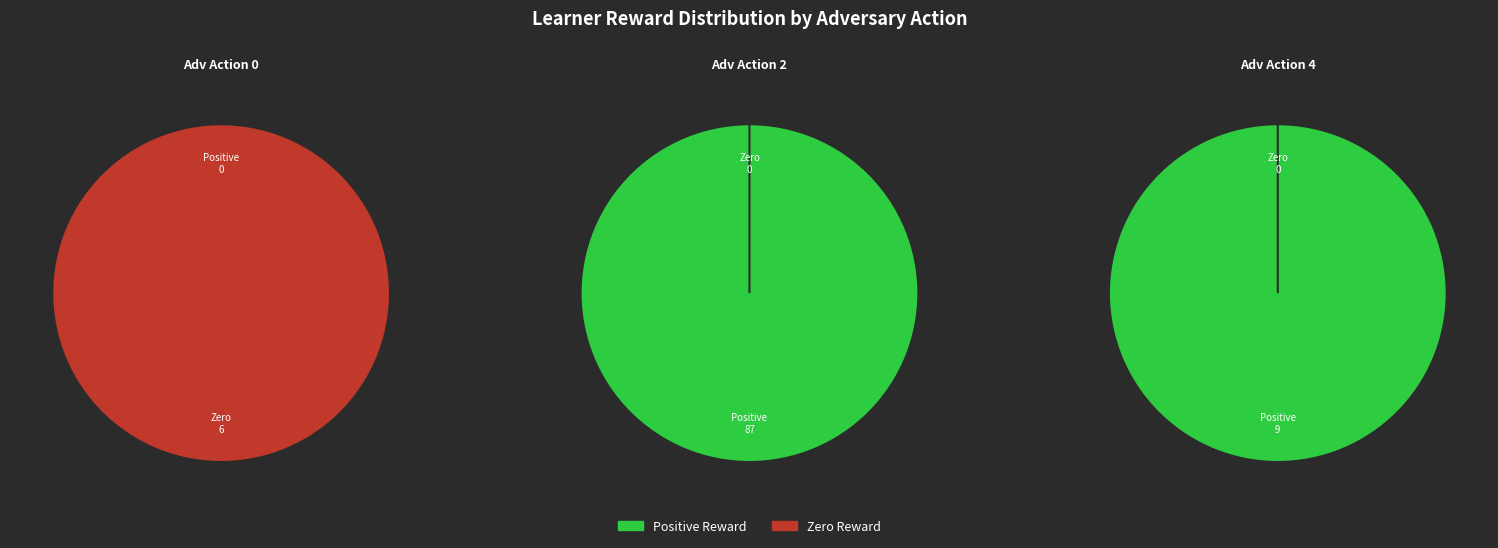

Does Row 4 account for over 50% of the chart?

No